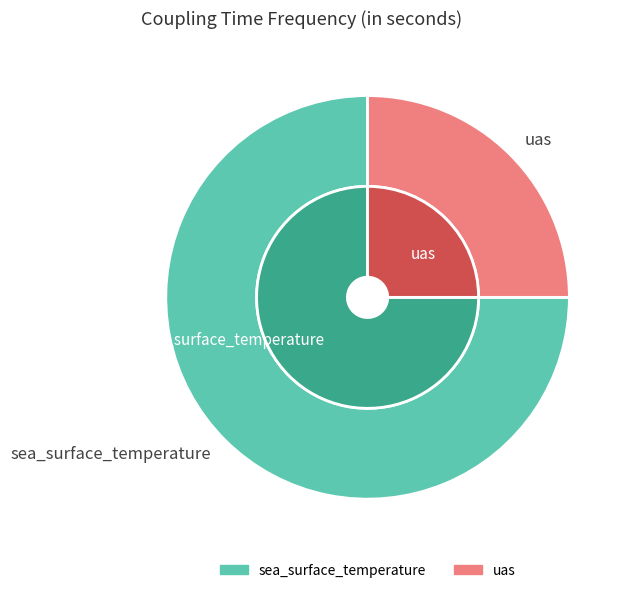

Which has a higher value, uas or sea_surface_temperature?

sea_surface_temperature